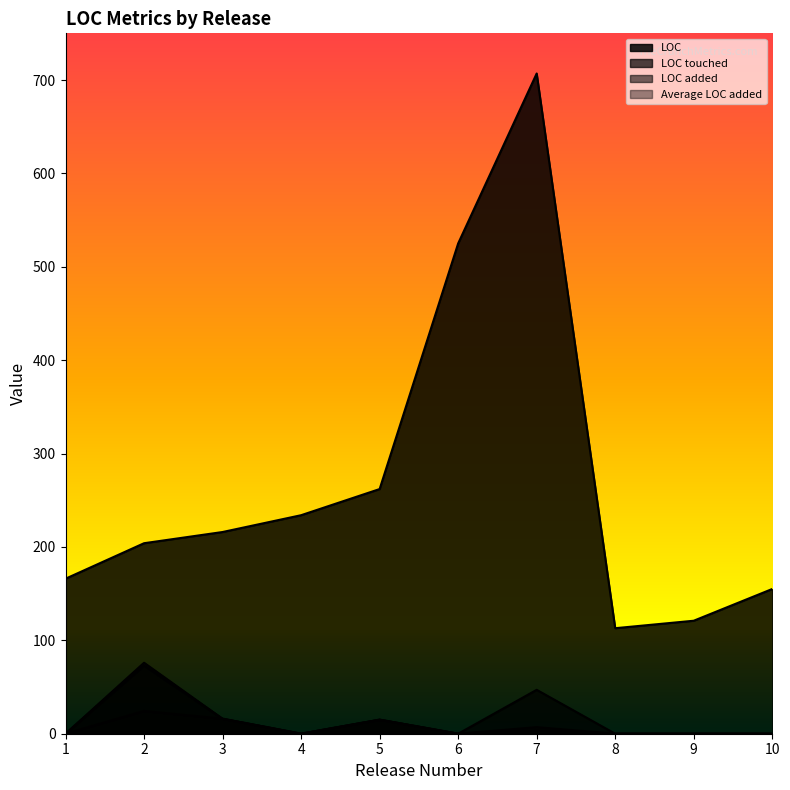

Is it true that LOC touched equals 31.7 at 6?

False